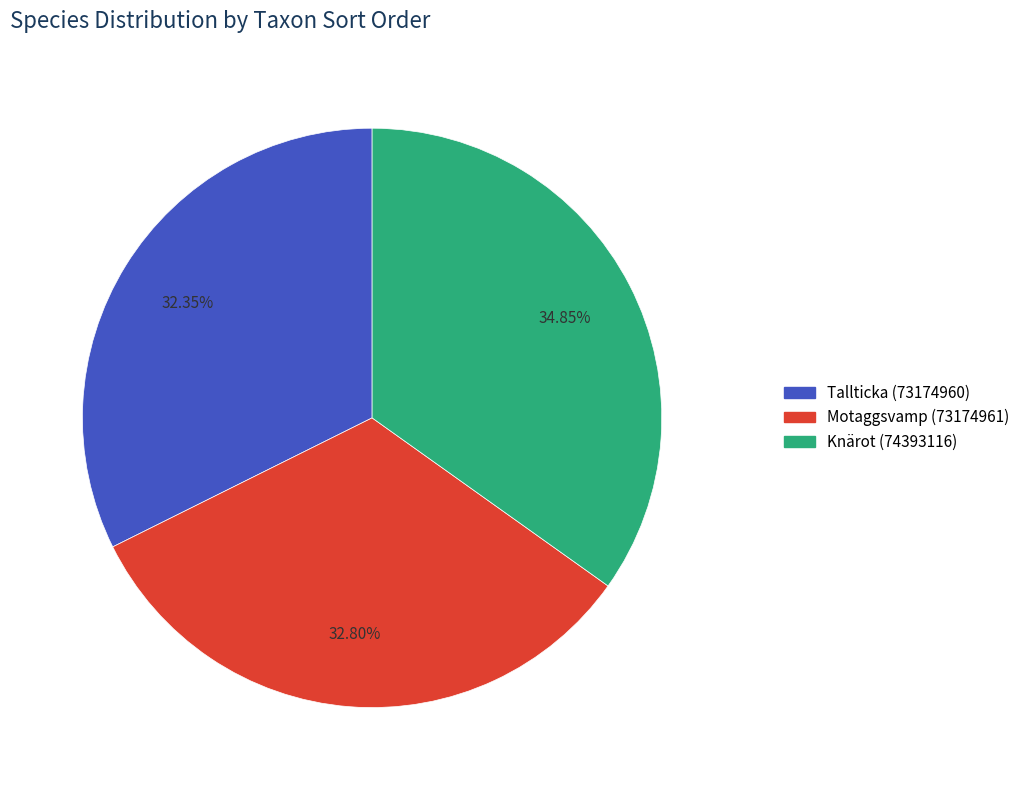

True or false: Knärot (74393116) accounts for 26% of the total.

False